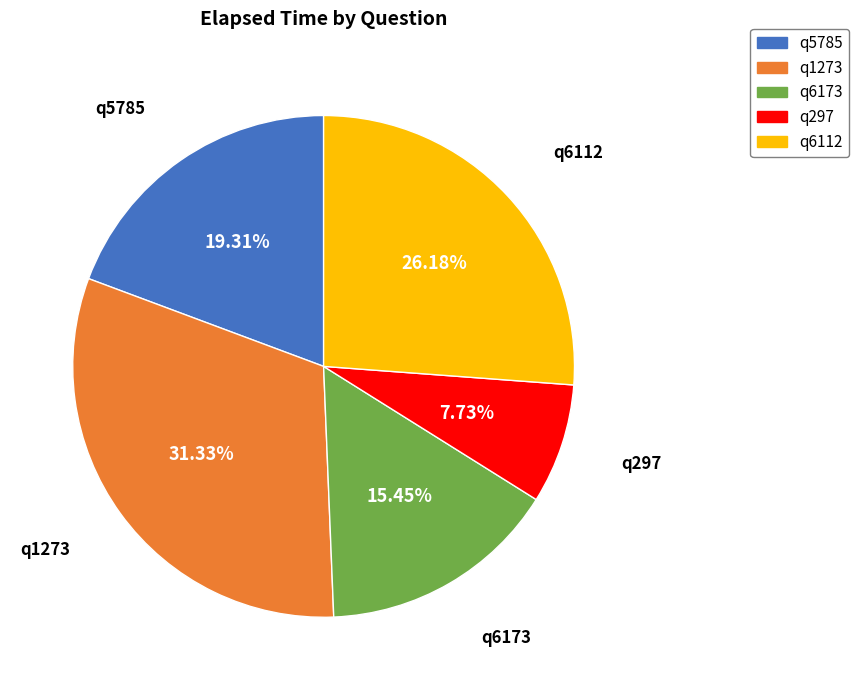

How many slices are in this pie chart?

5